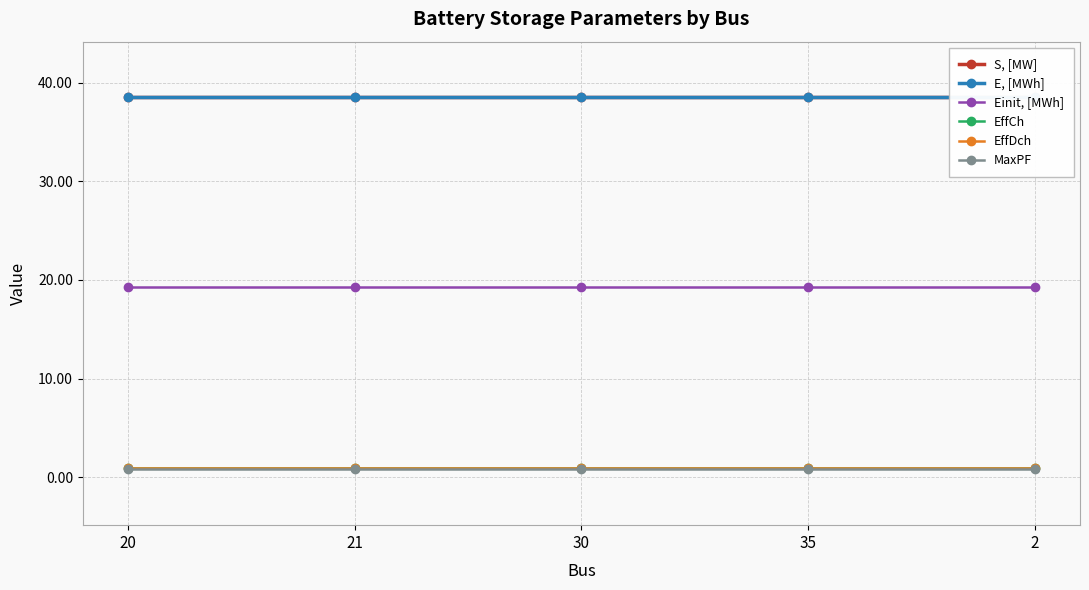

True or false: S, [MW] and E, [MWh] cross at least once.

False